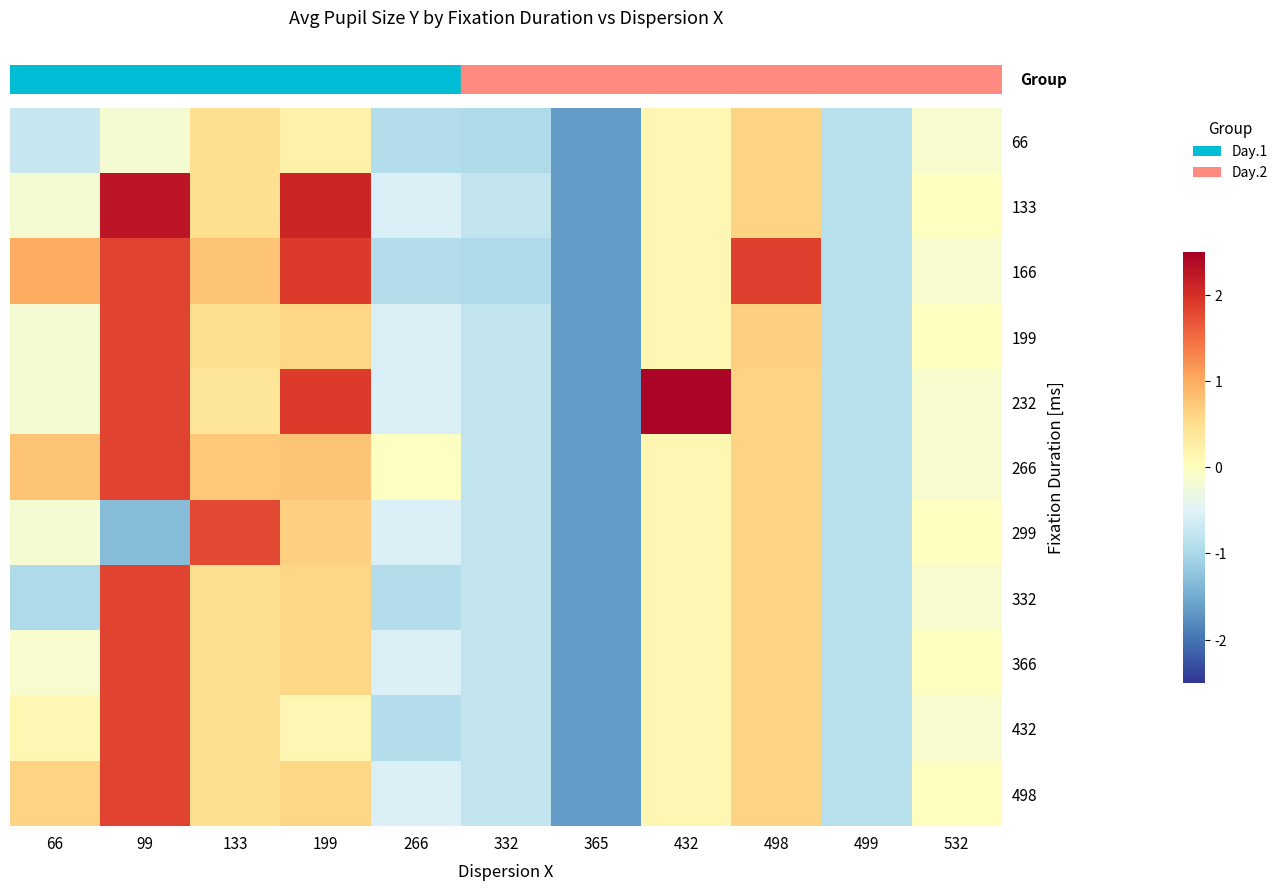

Reading right to left, transcribe all the data shown in this chart.

row_0: 532=-0.1	499=-0.9	498=0.6	432=0.1	365=-1.6	332=-1.0	266=-0.9	199=0.2	133=0.5	99=-0.2	66=-0.7
row_1: 532=-0.0	499=-0.9	498=0.6	432=0.1	365=-1.6	332=-0.8	266=-0.5	199=2.1	133=0.5	99=2.3	66=-0.2
row_2: 532=-0.1	499=-0.9	498=1.9	432=0.1	365=-1.6	332=-1.0	266=-0.9	199=1.9	133=0.8	99=1.8	66=1.0
row_3: 532=-0.0	499=-0.9	498=0.7	432=0.1	365=-1.6	332=-0.8	266=-0.5	199=0.6	133=0.5	99=1.8	66=-0.2
row_4: 532=-0.1	499=-0.9	498=0.6	432=2.4	365=-1.6	332=-0.8	266=-0.5	199=1.9	133=0.4	99=1.8	66=-0.2
row_5: 532=-0.1	499=-0.9	498=0.6	432=0.1	365=-1.6	332=-0.8	266=-0.0	199=0.8	133=0.7	99=1.8	66=0.8
row_6: 532=-0.0	499=-0.9	498=0.6	432=0.1	365=-1.6	332=-0.8	266=-0.5	199=0.7	133=1.8	99=-1.3	66=-0.2
row_7: 532=-0.1	499=-0.9	498=0.6	432=0.1	365=-1.6	332=-0.8	266=-0.9	199=0.6	133=0.5	99=1.8	66=-1.0
row_8: 532=-0.0	499=-0.9	498=0.6	432=0.1	365=-1.6	332=-0.8	266=-0.5	199=0.6	133=0.5	99=1.8	66=-0.1
row_9: 532=-0.1	499=-0.9	498=0.6	432=0.1	365=-1.6	332=-0.8	266=-0.9	199=0.1	133=0.5	99=1.8	66=0.1
row_10: 532=-0.0	499=-0.9	498=0.6	432=0.1	365=-1.6	332=-0.8	266=-0.5	199=0.6	133=0.5	99=1.8	66=0.6